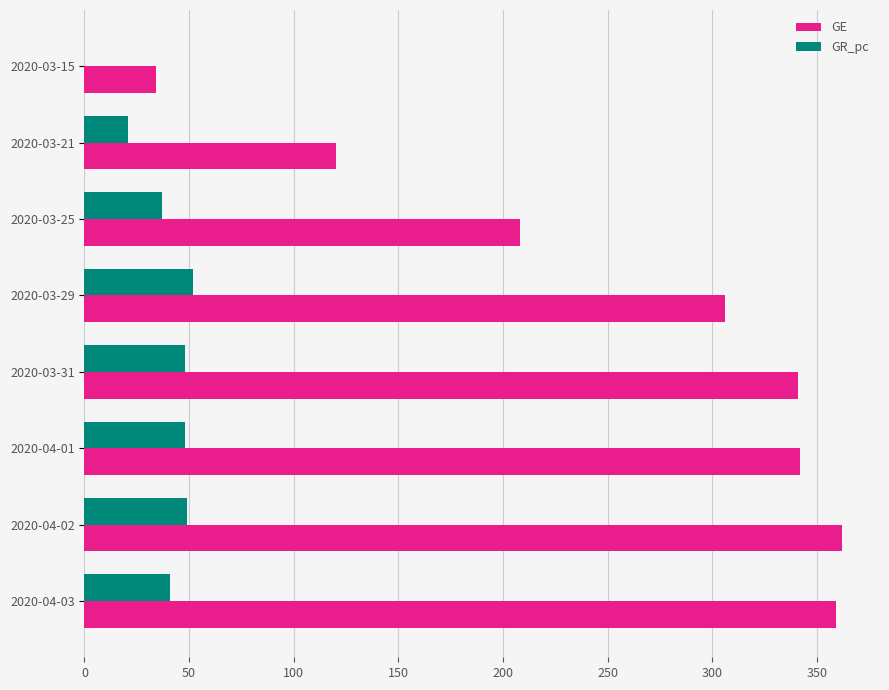

What is the maximum value for GR_pc?

52